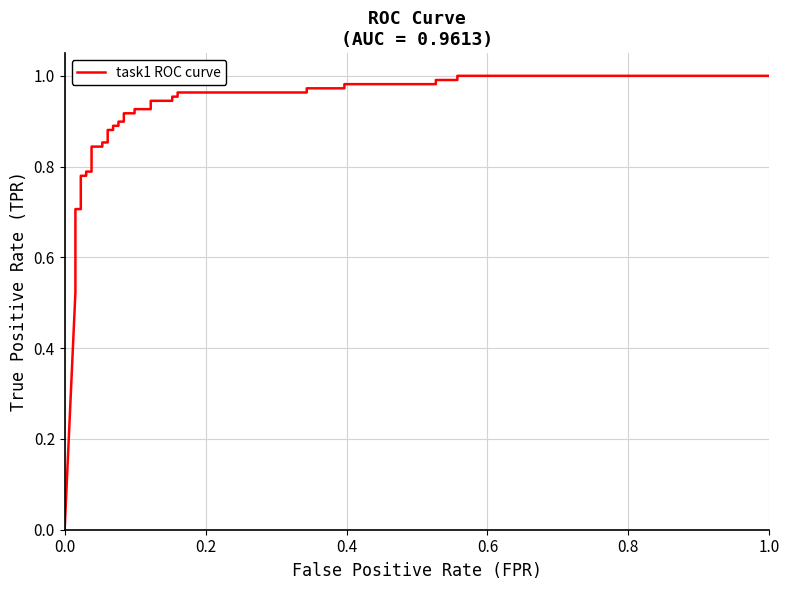

Reading left to right, what are all the values shown in this chart?

0.0	0.5	0.6	0.6	0.6	0.7	0.7	0.8	0.8	0.8	0.8	0.8	0.8	0.9	0.9	0.9	0.9	0.9	0.9	0.9	0.9	0.9	0.9	0.9	0.9	0.9	0.9	1.0	1.0	1.0	1.0	1.0	1.0	1.0	1.0	1.0	1.0	1.0	1.0